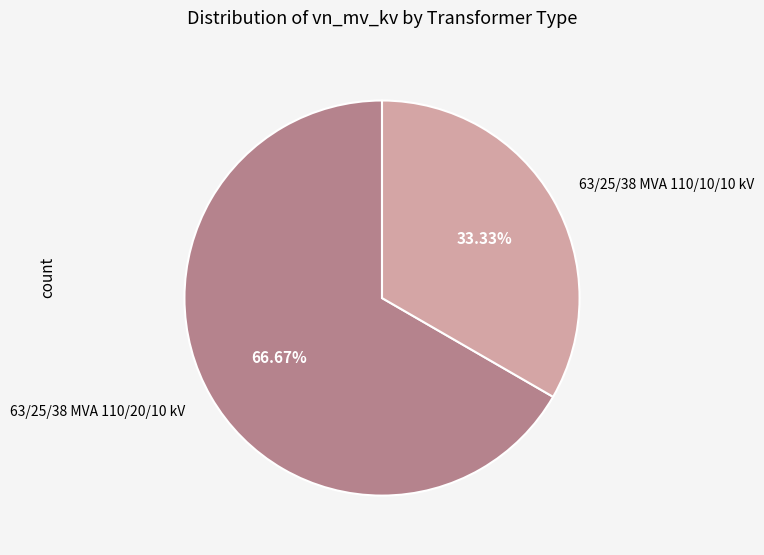

Between 63/25/38 MVA 110/10/10 kV and 63/25/38 MVA 110/20/10 kV, which is larger?

63/25/38 MVA 110/20/10 kV